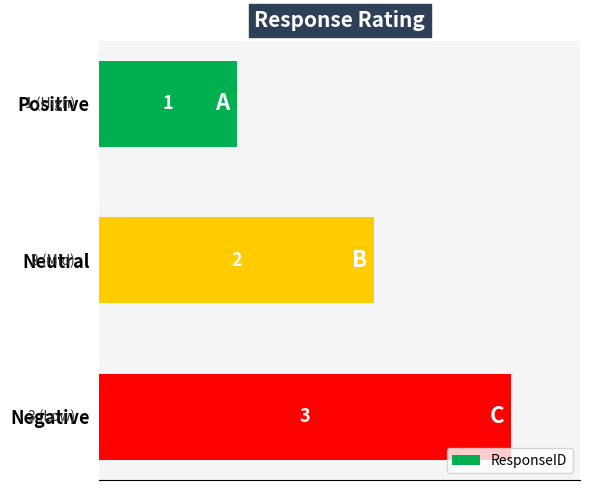

Which category has the highest value across all series?

Negative